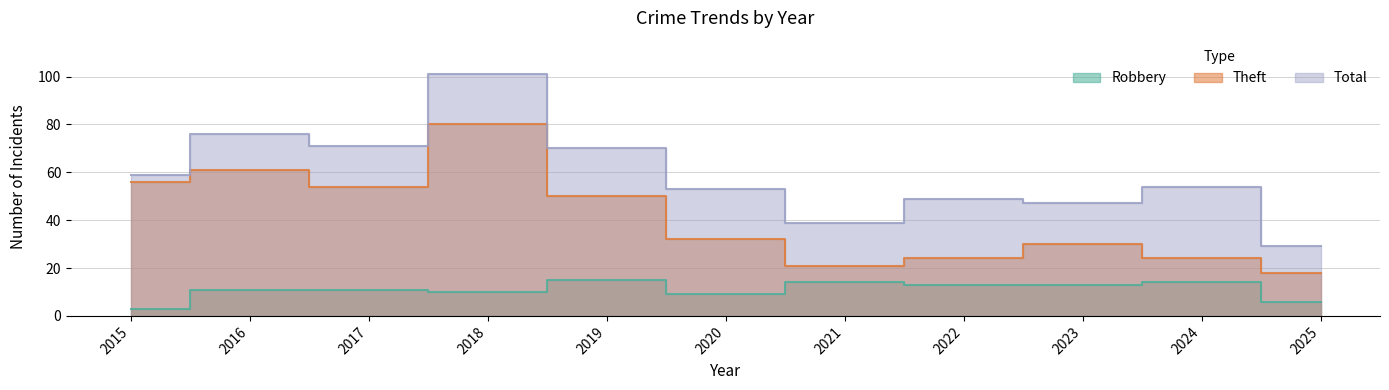

True or false: Theft has more than 1 points higher than both neighbors.

True